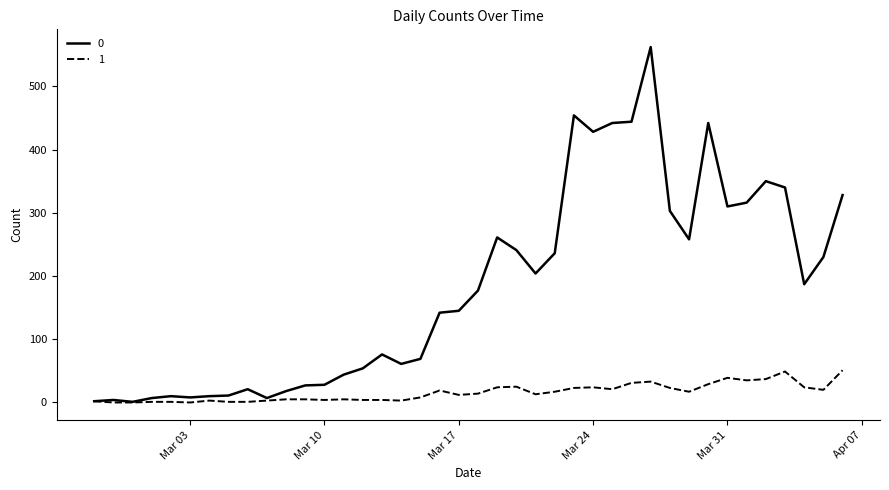

List the series in order of their peak value, lowest first.

1, 0